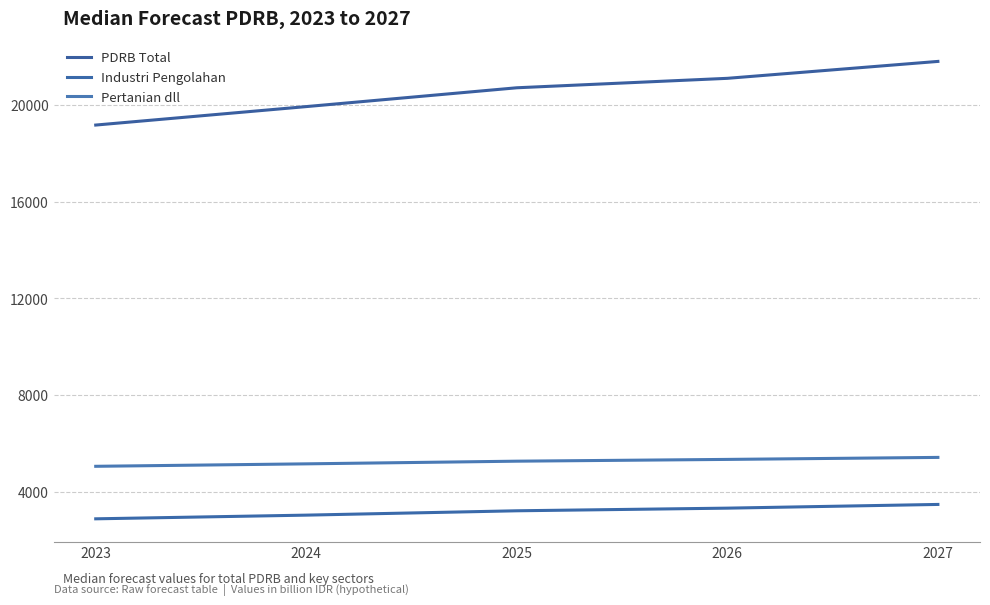

How many lines are shown in the chart?

3